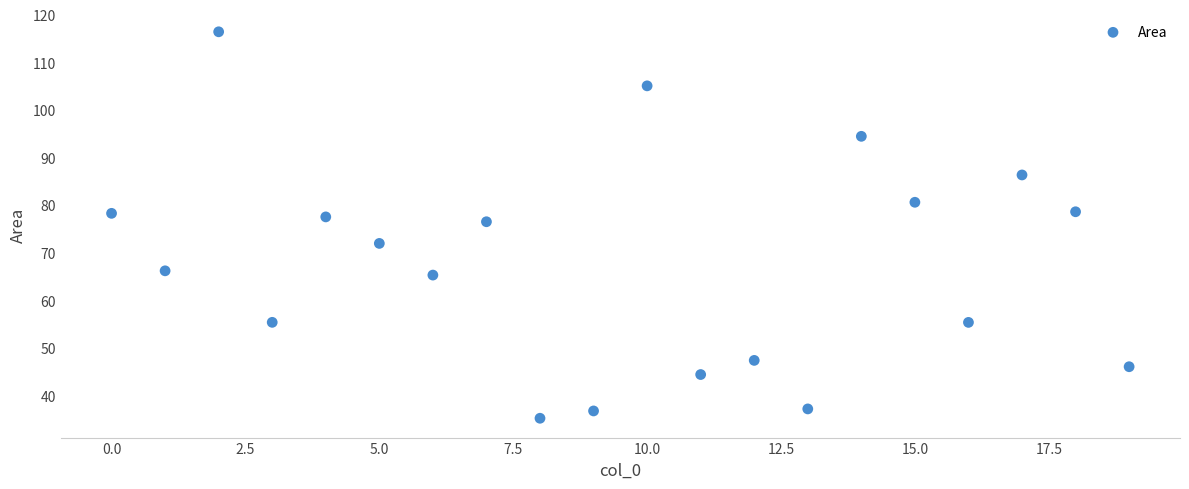

What is the range of Y values (max minus min)?

81.2